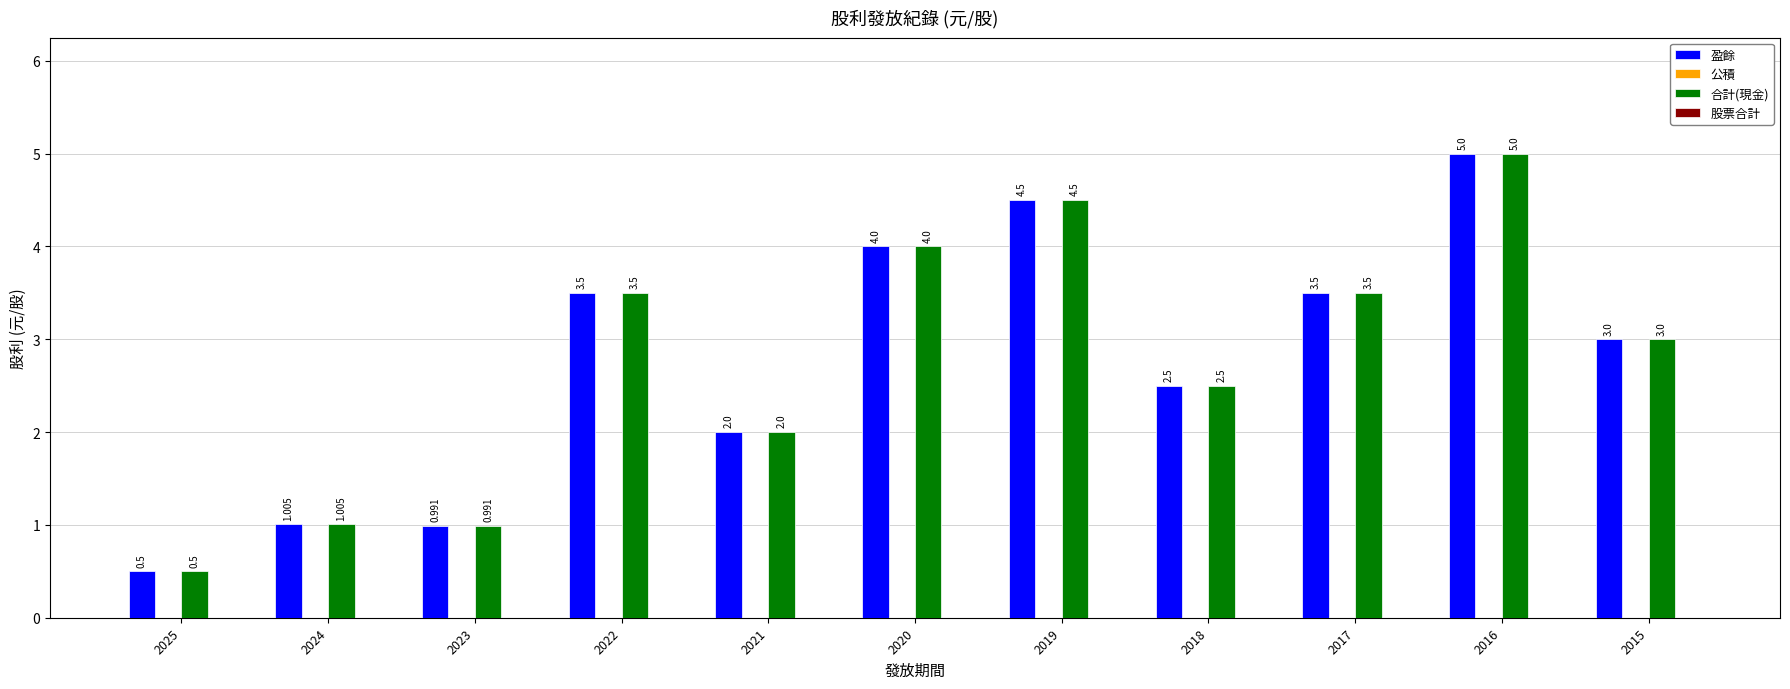

Is the value of 合計(現金) at 2019 greater than the value of 盈餘 at 2016?

No